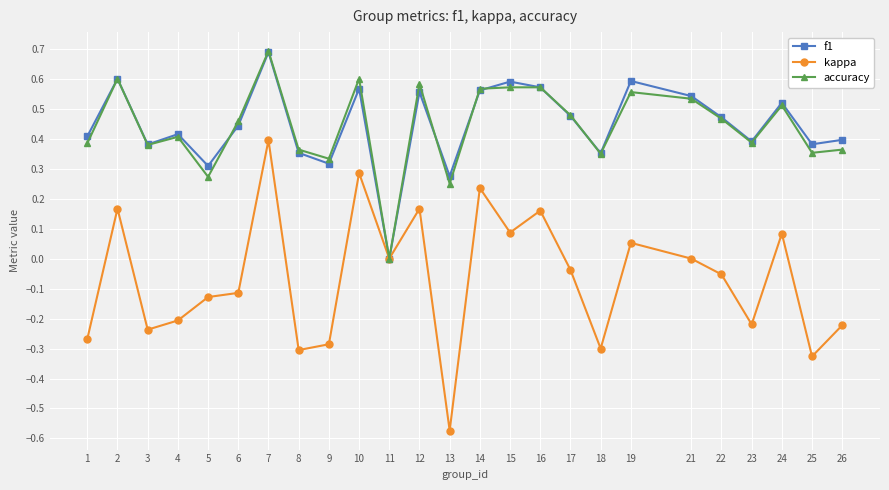

What are all the series names shown in the legend?

f1, kappa, accuracy